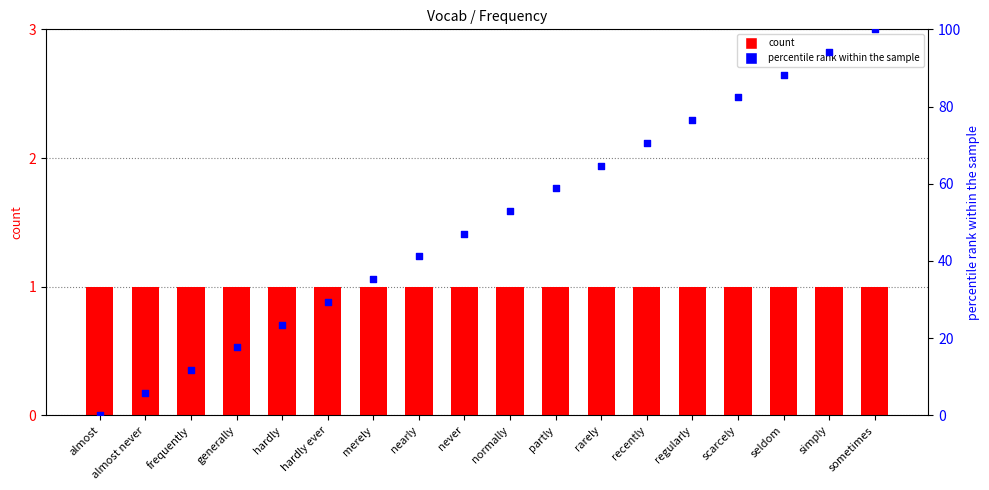

Is the value of count at regularly greater than the value of percentile rank within the sample at merely?

No